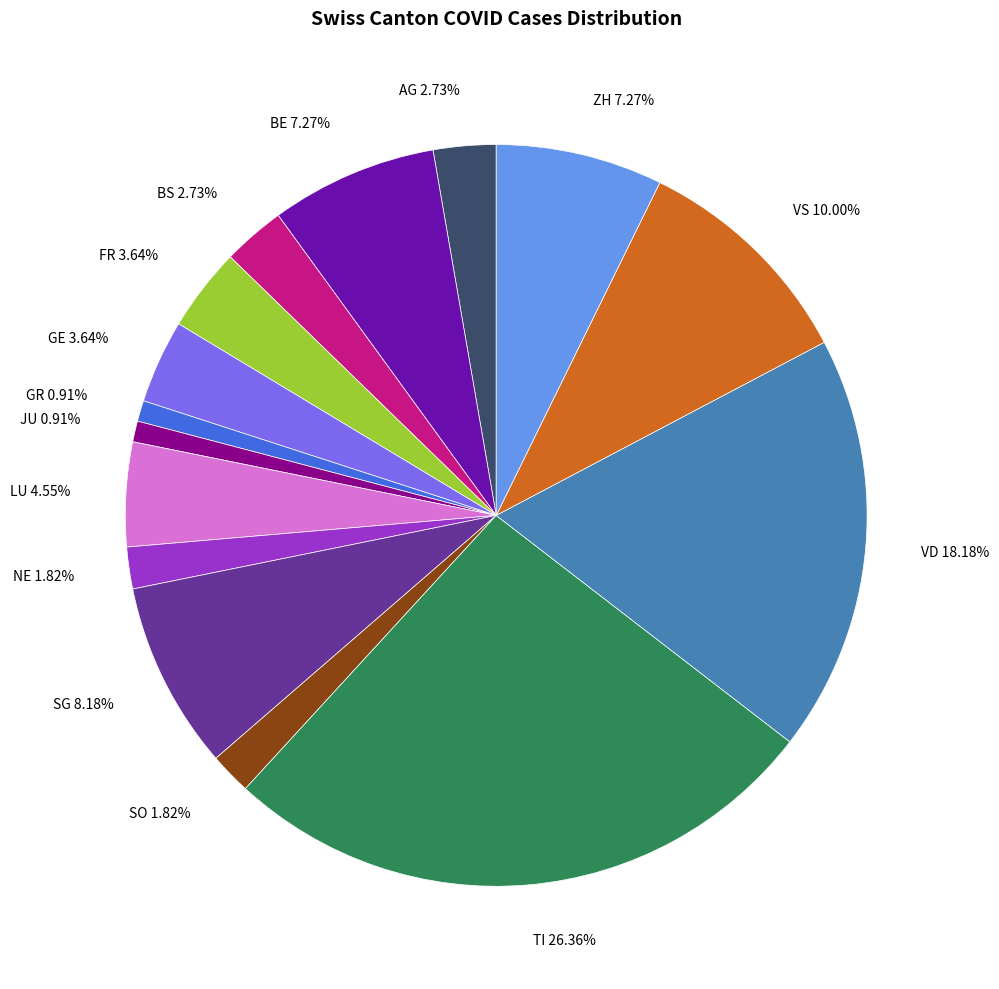

To the nearest percent, what is the average slice percentage?

7%